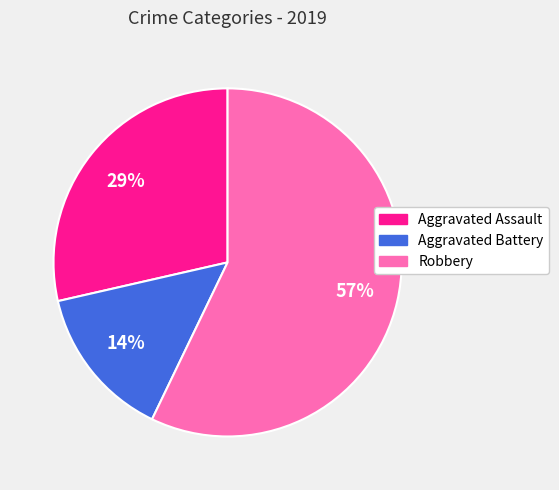

Which category has the smallest portion of the pie?

Aggravated Battery